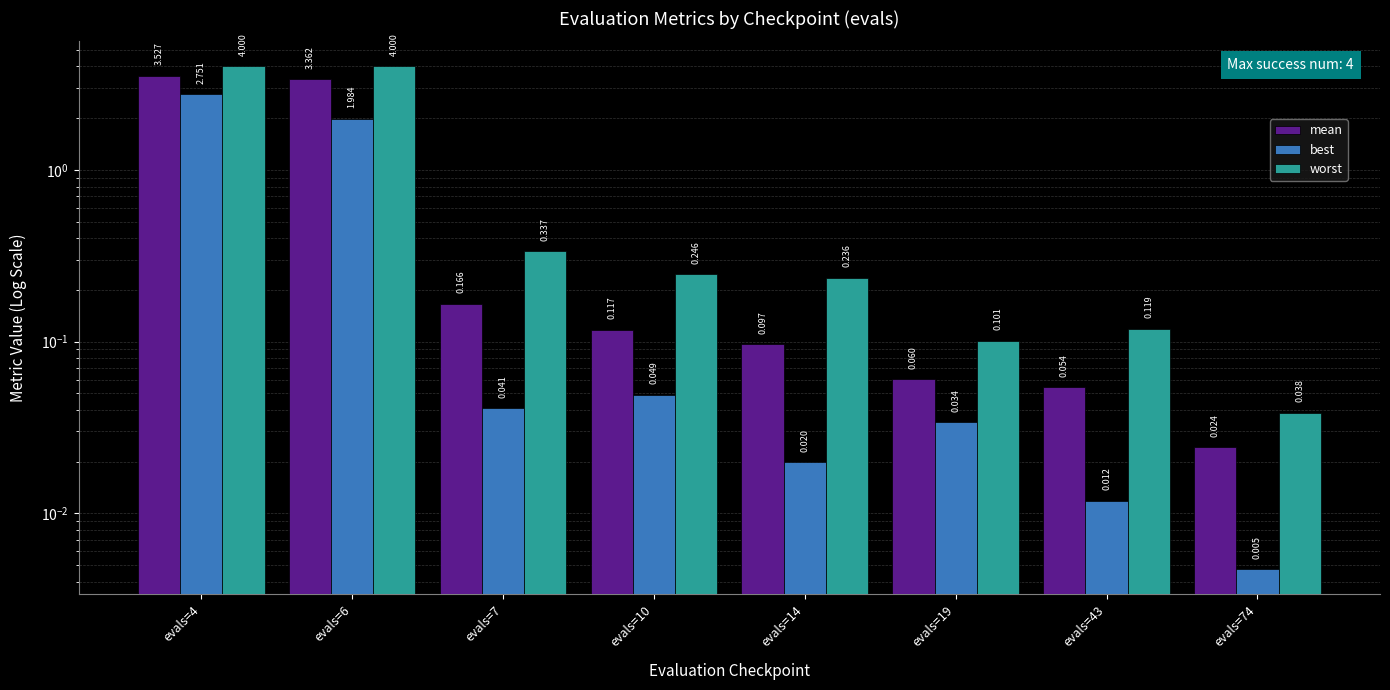

Which series has the largest range (max minus min)?

worst